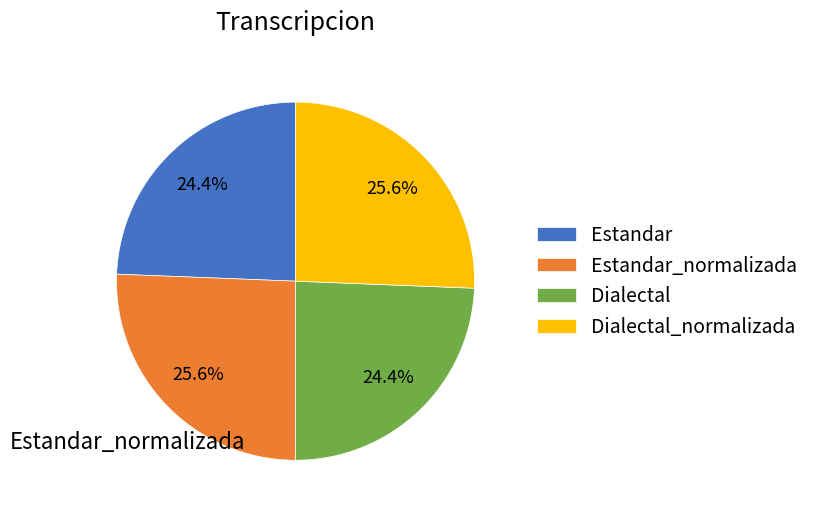

Does Estandar represent more than half of the total?

No